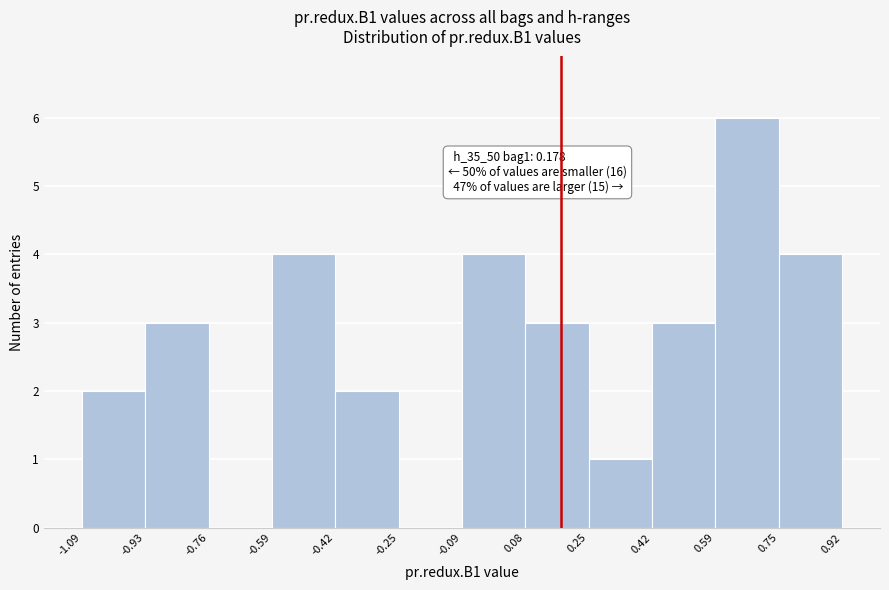

Which range on the x-axis has the tallest bar?

0.59 to 0.75